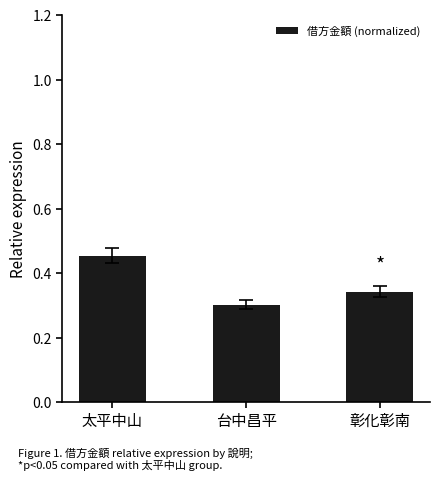

What is the difference between the maximum and minimum values?

0.2